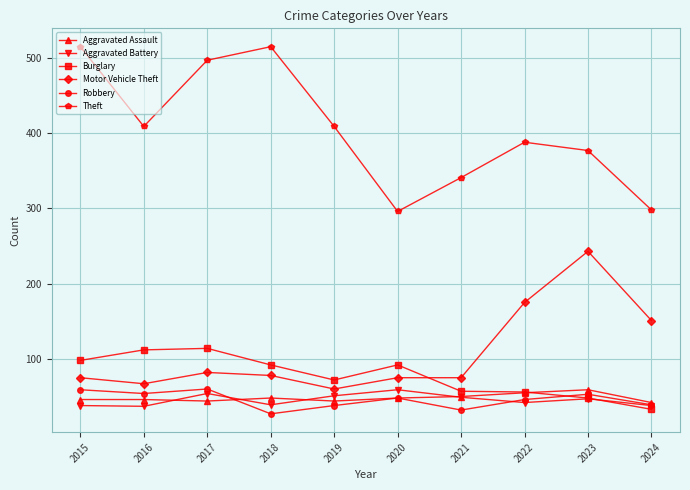

True or false: Theft has more than 2 interior local peaks.

False